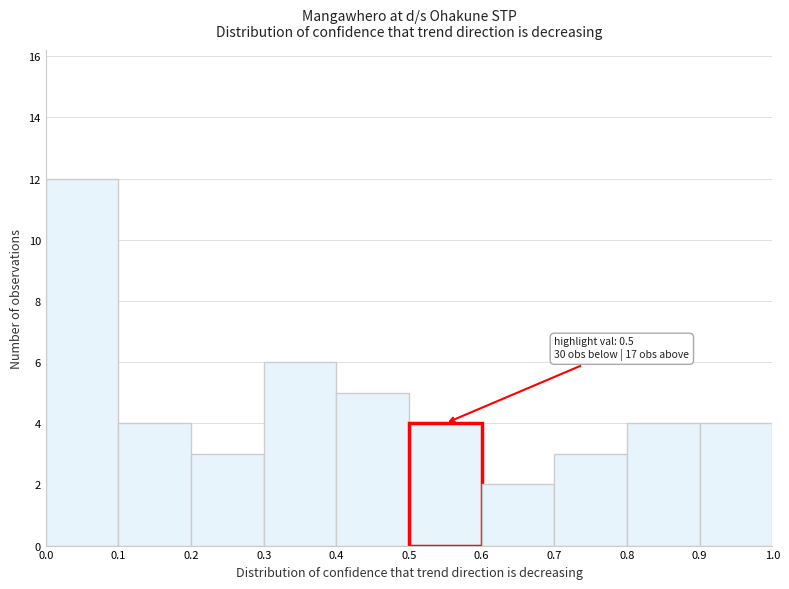

Which range on the x-axis has the tallest bar?

0.0 to 0.1